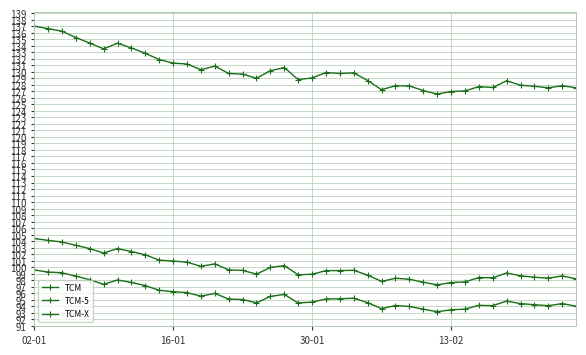

Does the chart have visible grid lines?

Yes